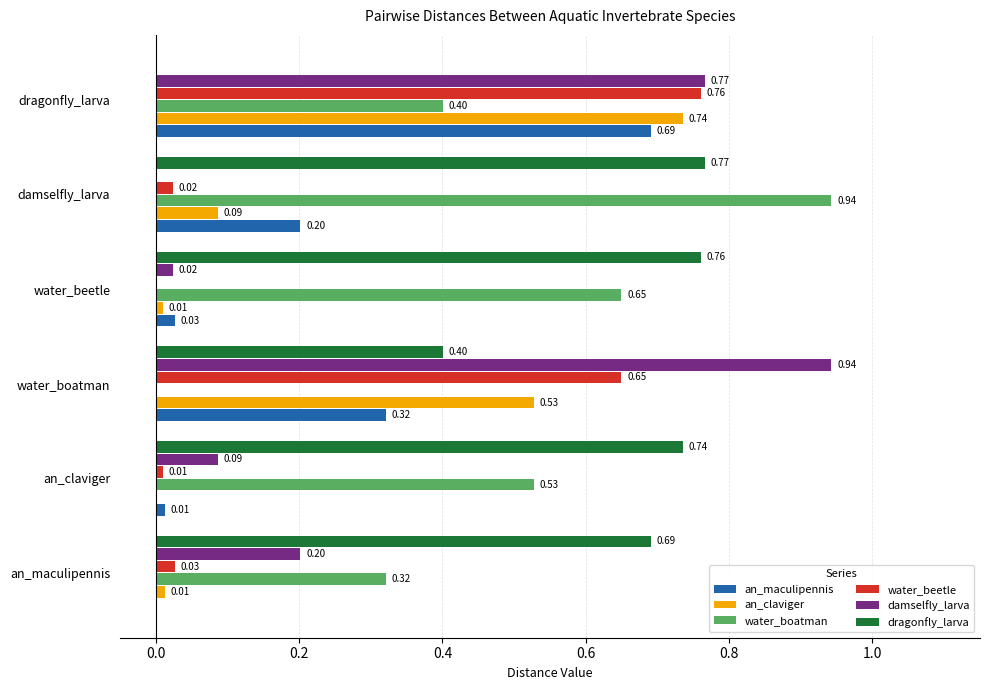

What is the sum of all water_beetle values?

1.5